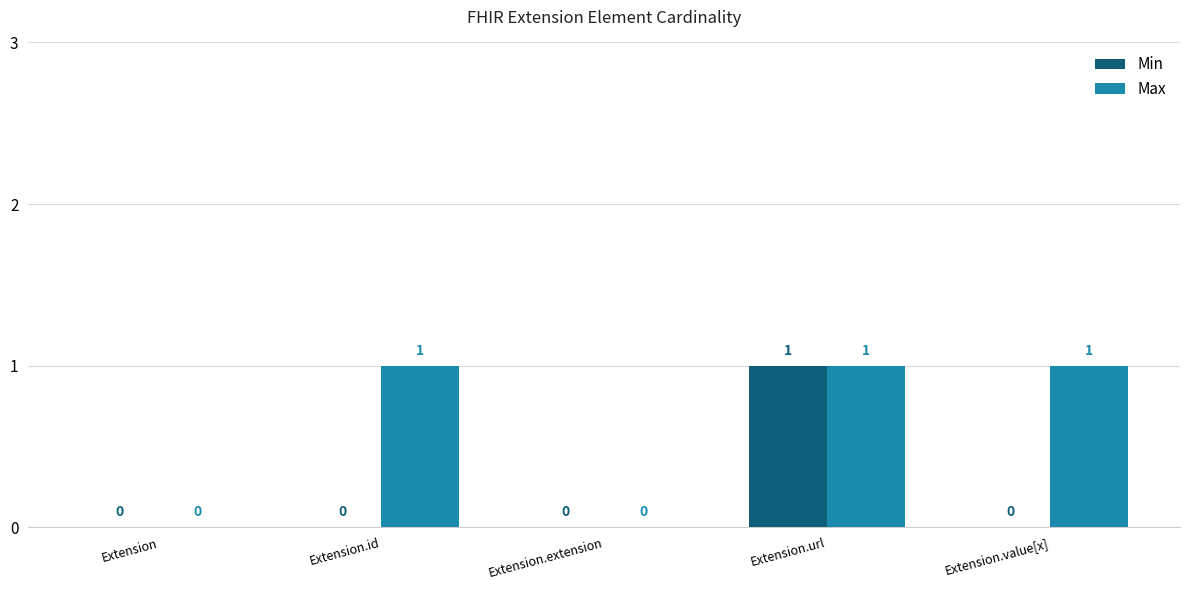

At which category is the sum across all series the highest?

Extension.url